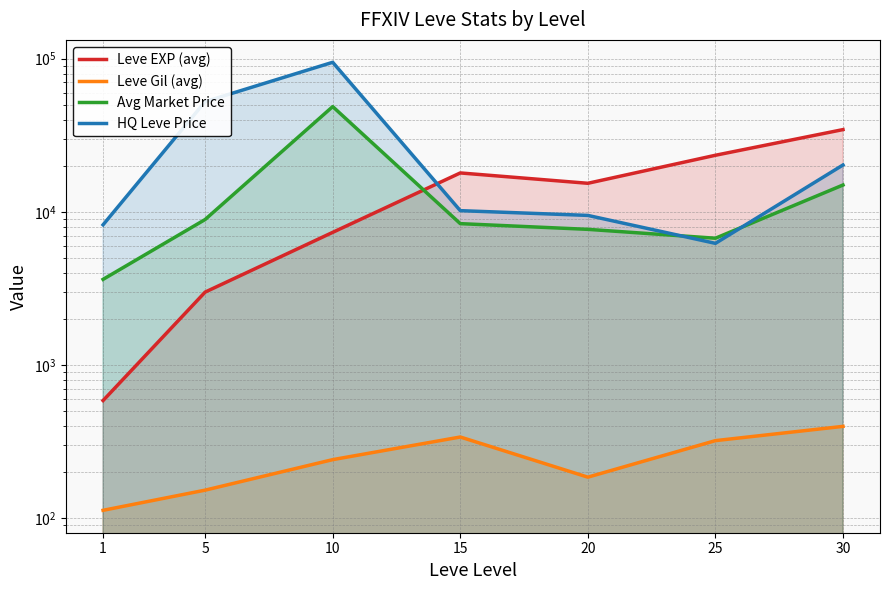

What is the value of the Avg Market Price point at the 6th from the left?

6741